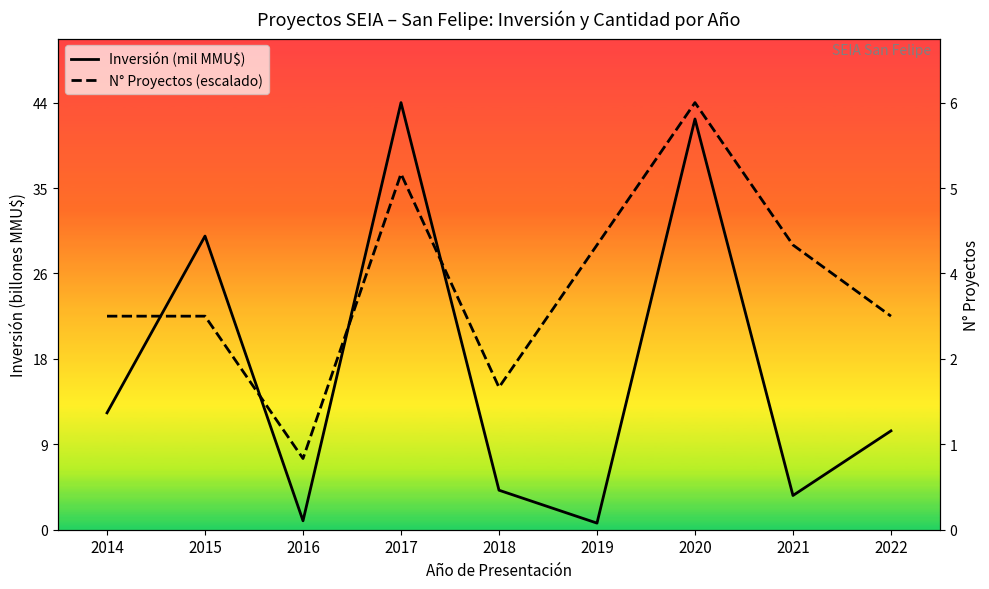

What is the value of the N° Proyectos (escalado) point at the 8th from the left?

29.4